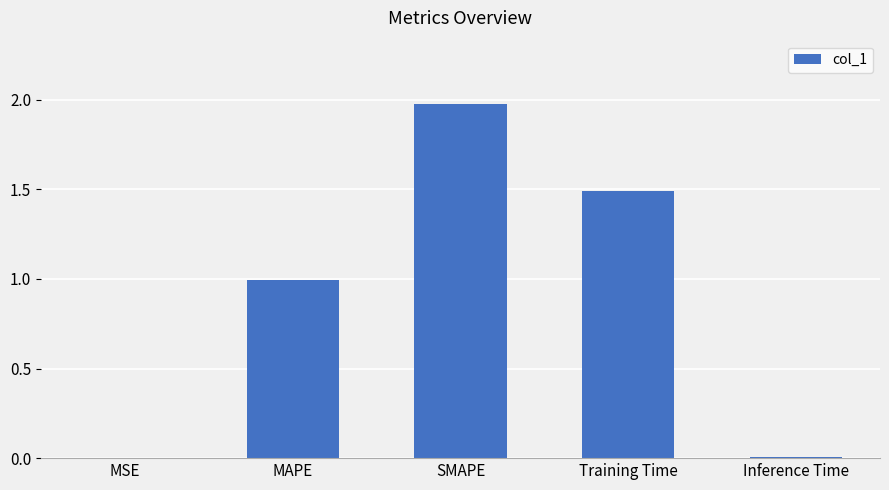

The value at MSE is 0.0. True or false?

True